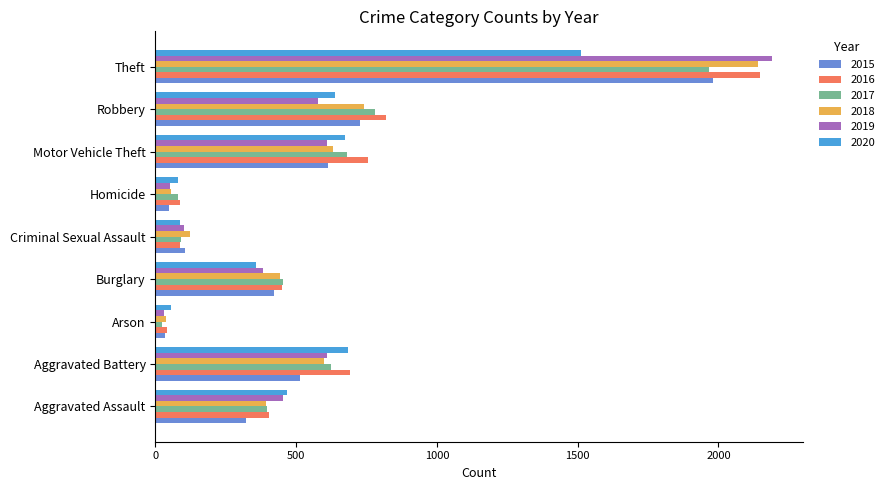

What is the sum of all 2019 values?

5008